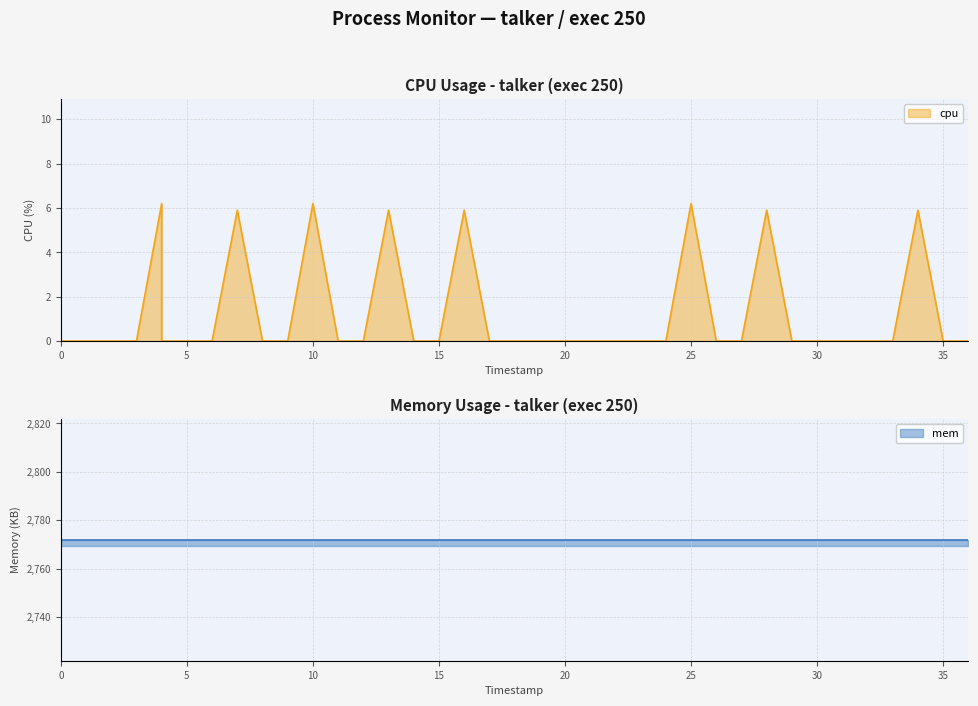

What is the sum of all values?

48.1